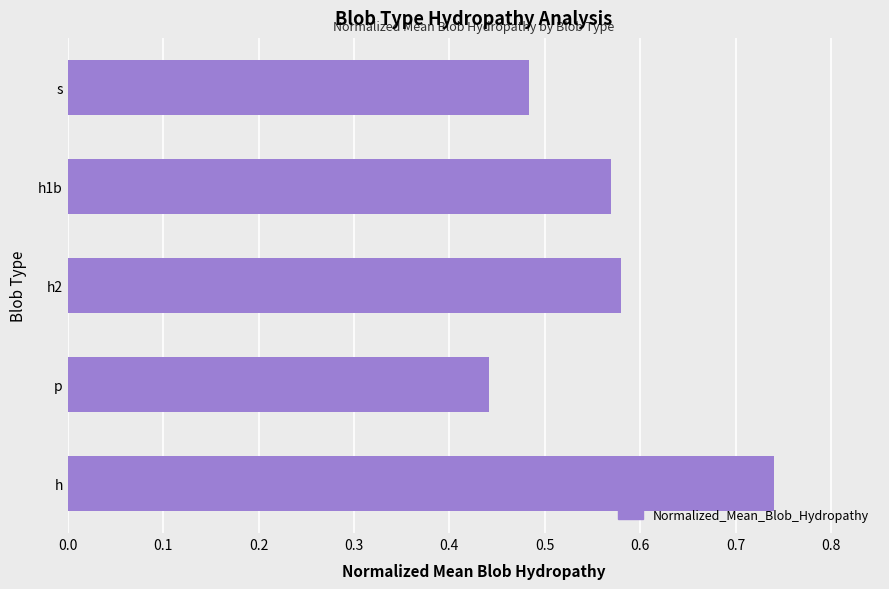

Count the values in the range 0 to 1.

5